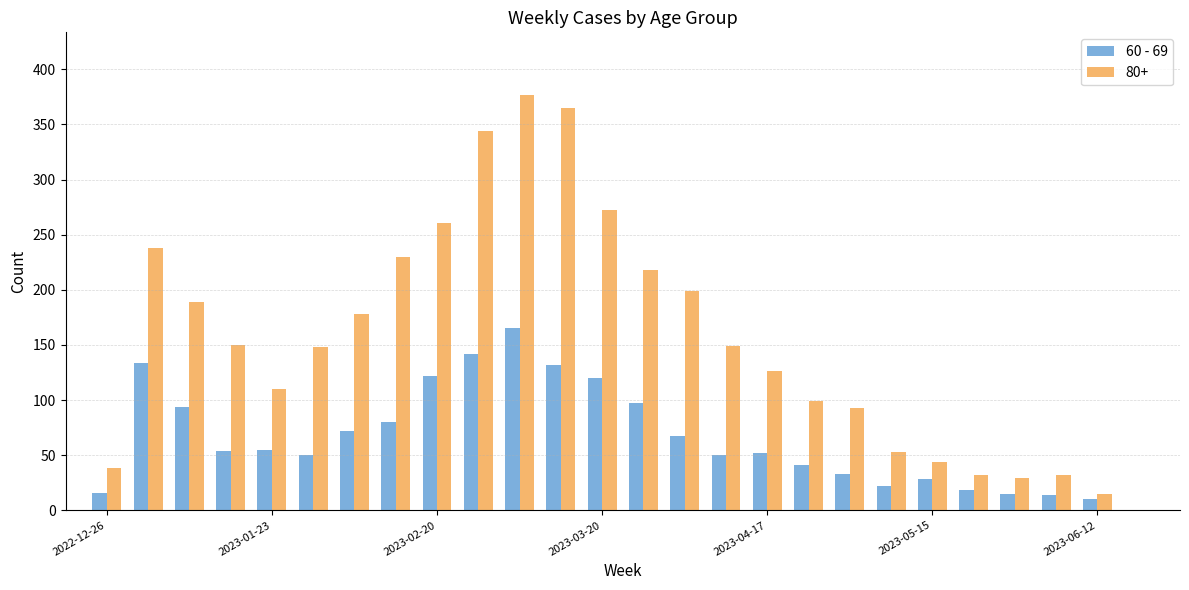

Which series has the largest total across all categories?

80+